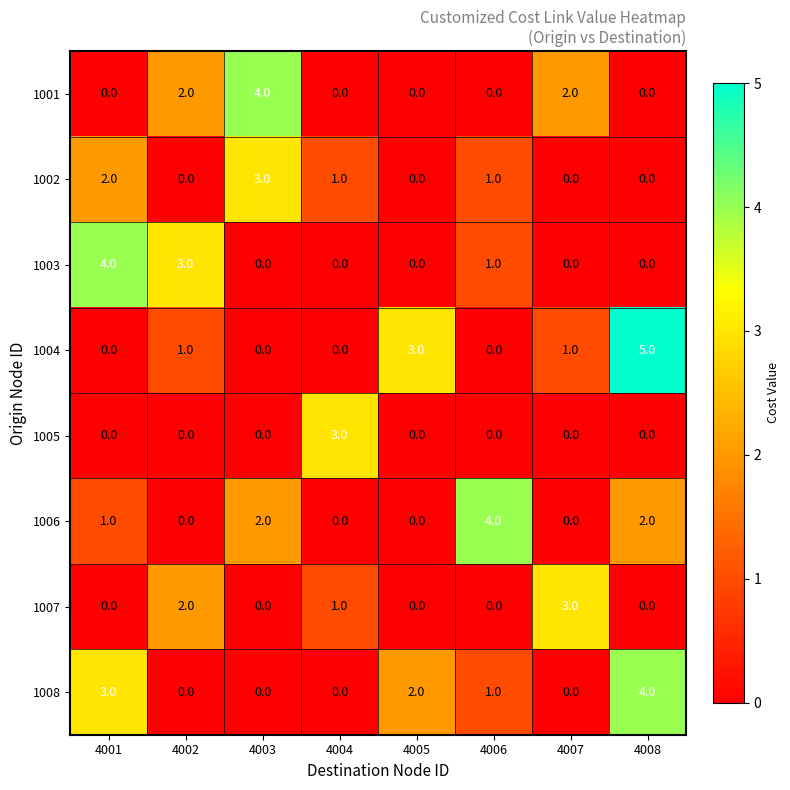

What is the spread (max minus min) of values at 4003?

4